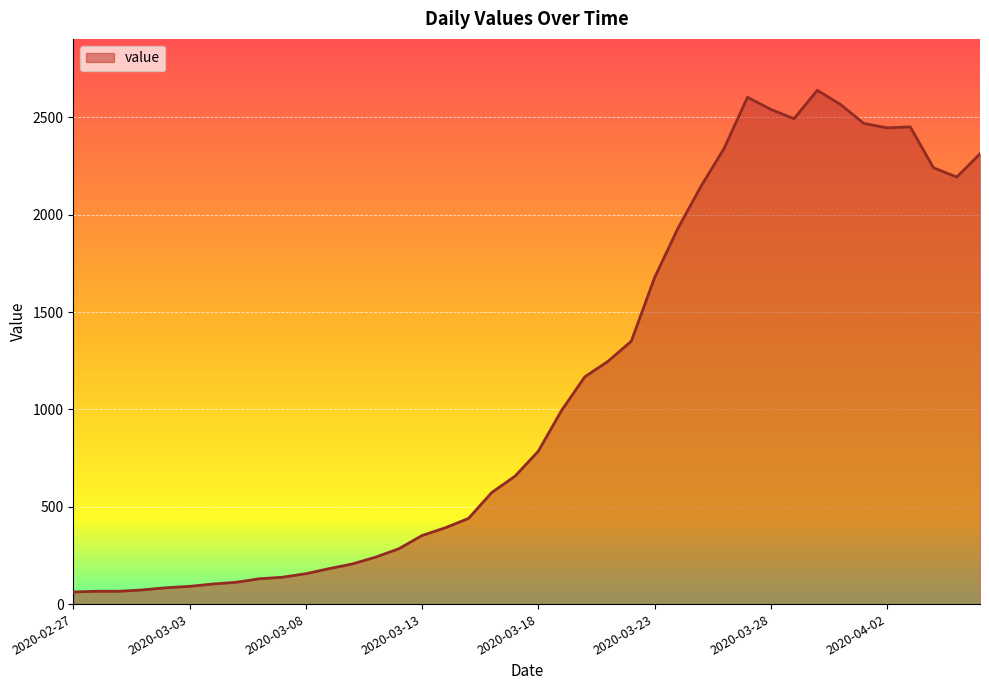

Does the chart display data point markers on the line(s)?

No